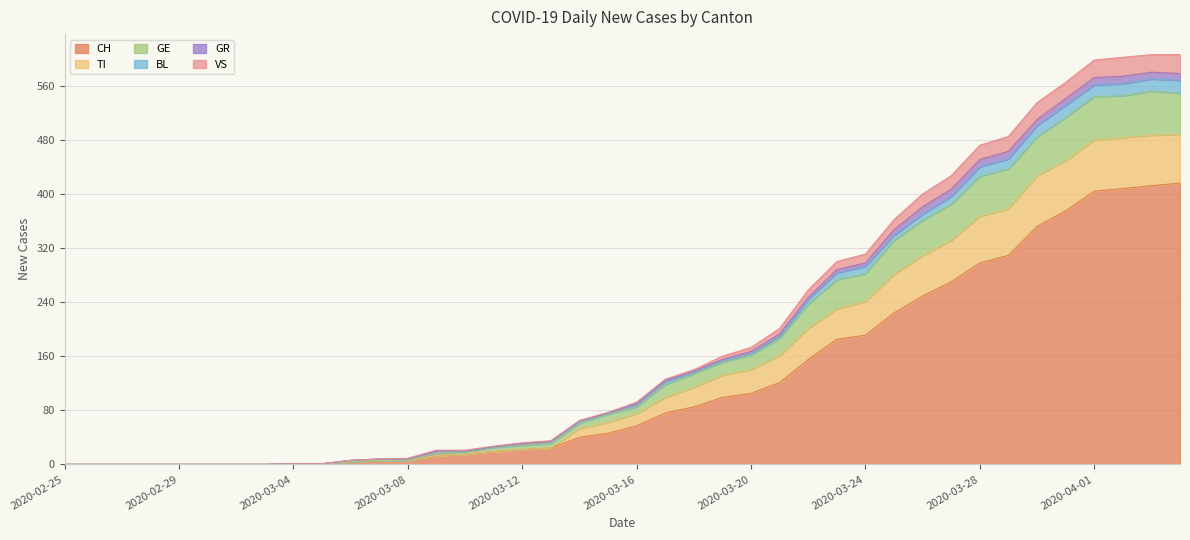

What is the highest value of the CH series?

416